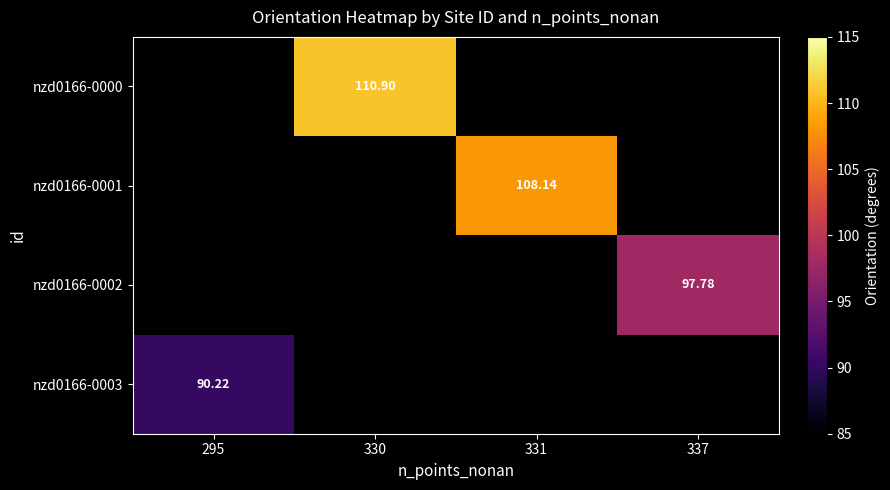

Is the value of nzd0166-0001 at 331 greater than the value of nzd0166-0002 at 337?

Yes